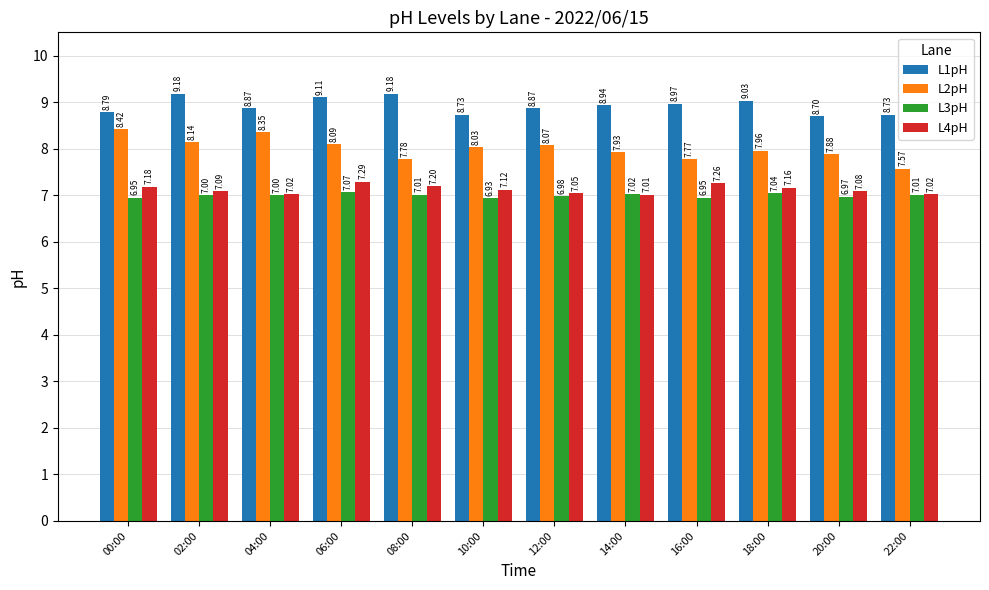

At which label is L1pH closest to 8?

20:00